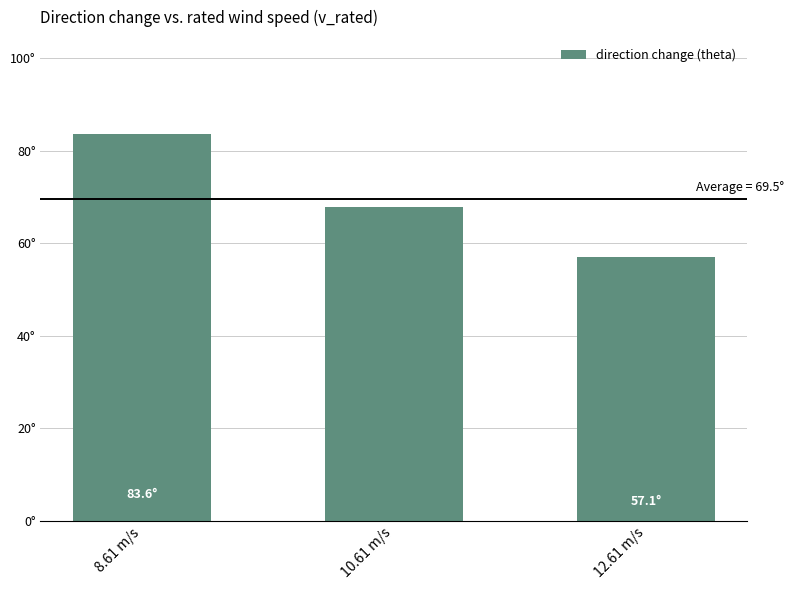

Where is the data nearest to the value 70?

10.61 m/s